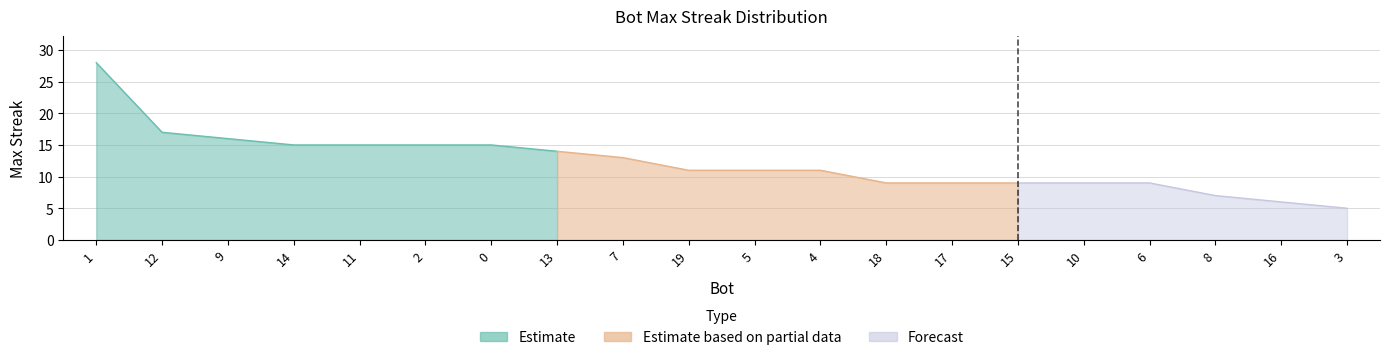

Is it true that the value at 9 is 16?

True